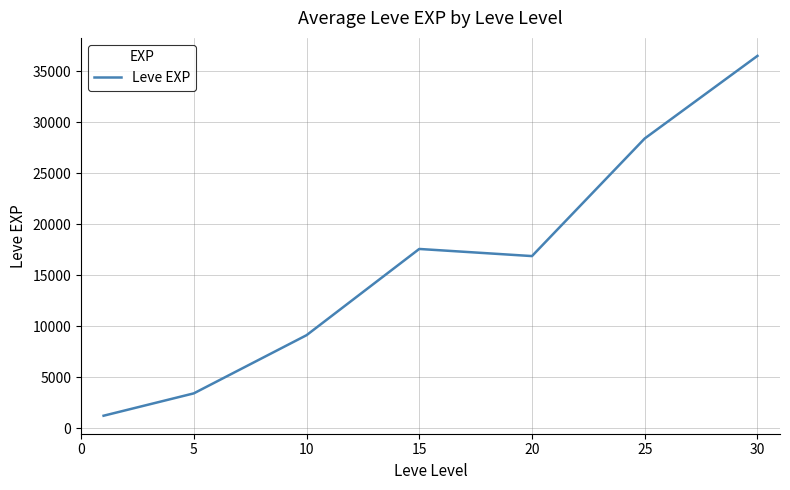

True or false: there are more than 1 points higher than both neighbors.

False